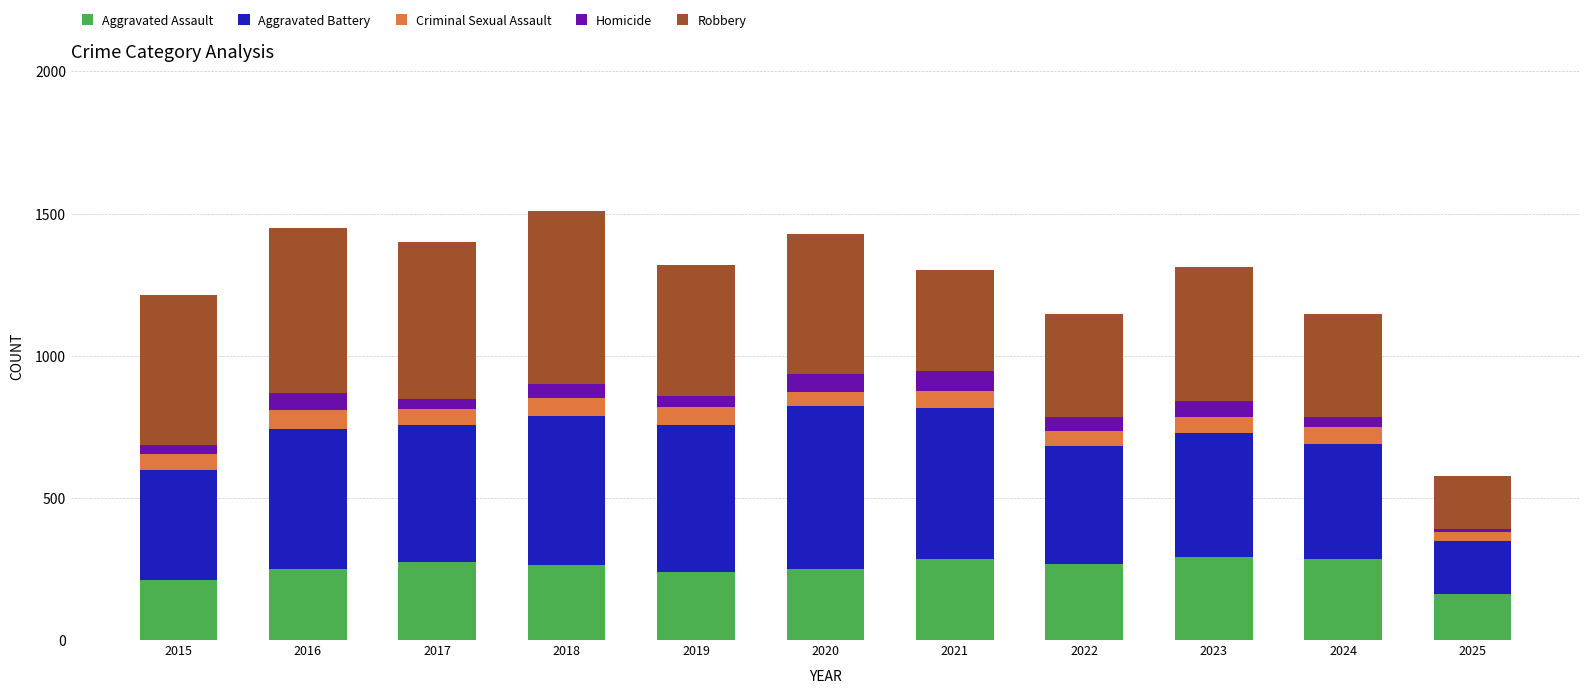

What is the total value across all series at 2022?

1147